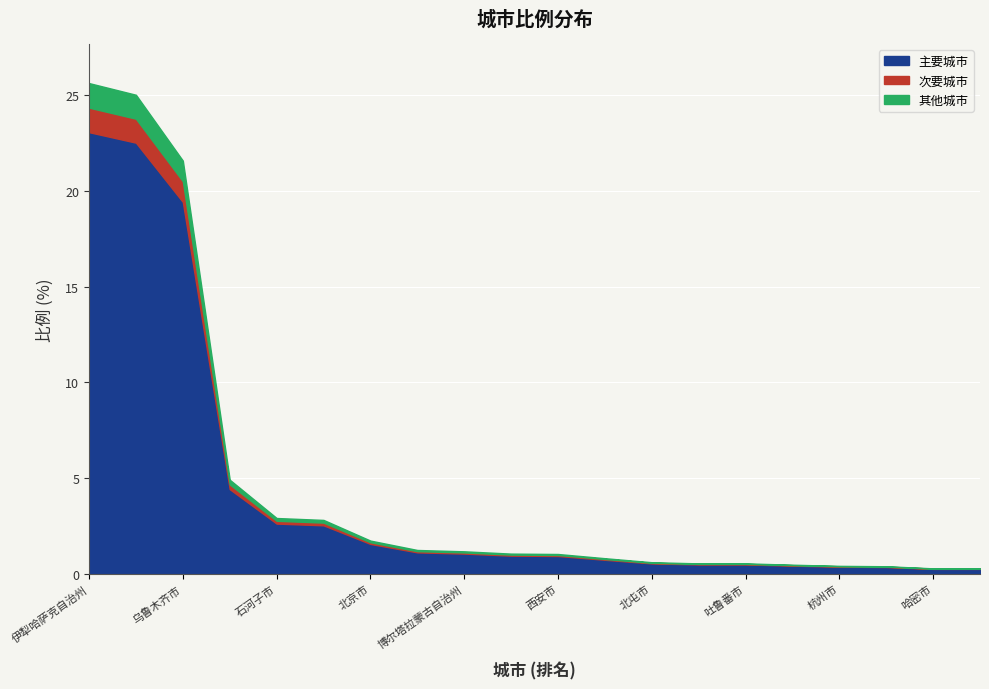

How many data points does each series have?

20